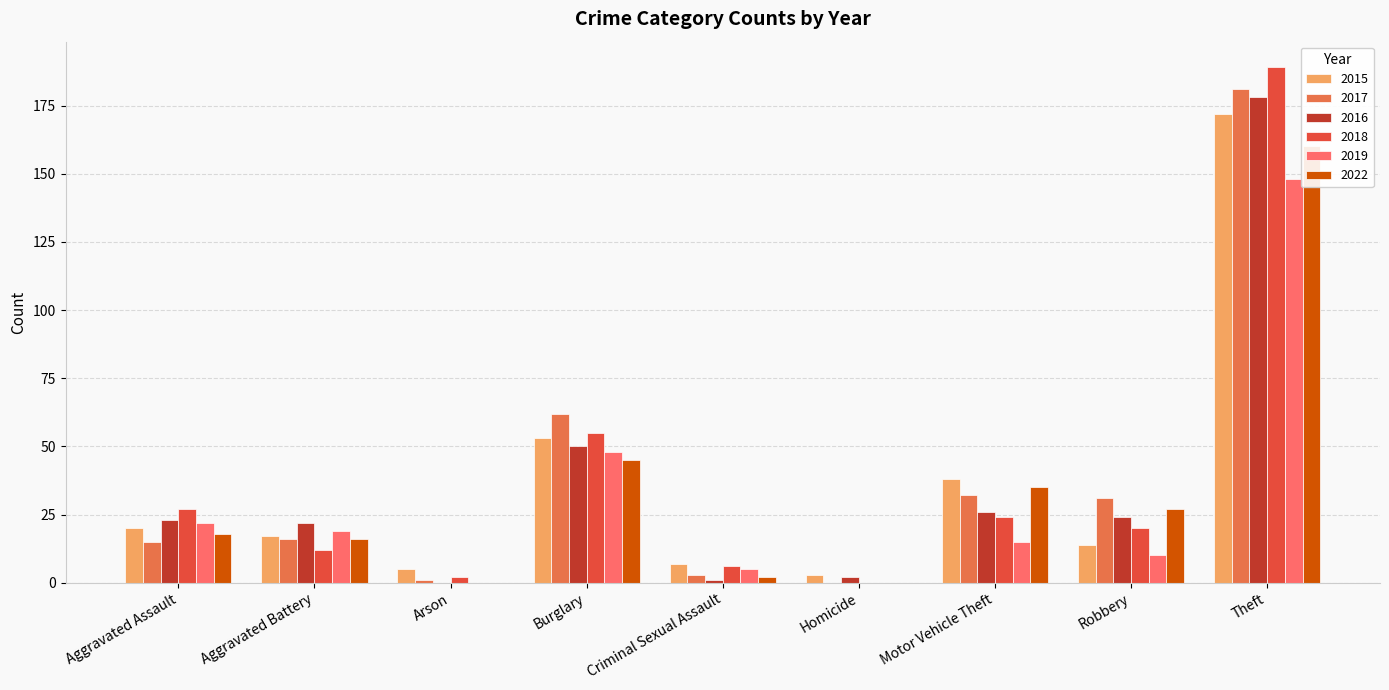

Between Aggravated Battery and Aggravated Assault, which is larger?

Aggravated Assault